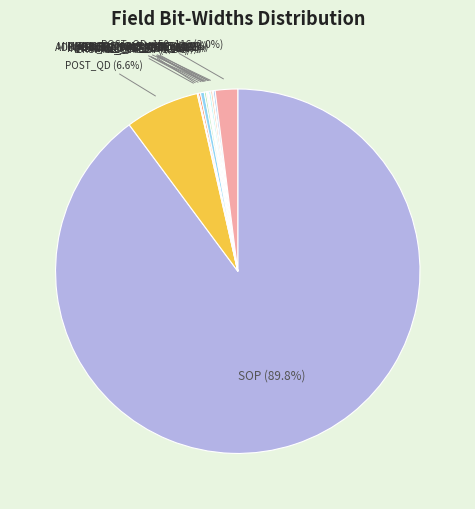

Which category has the biggest portion of the pie?

SOP